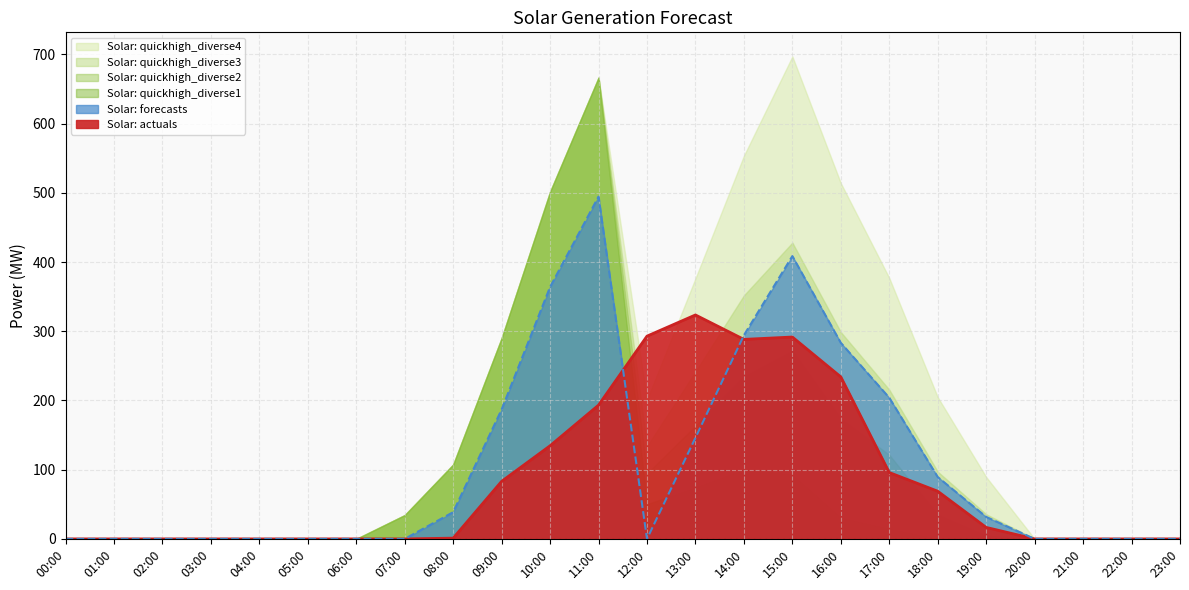

Reading left to right, transcribe all the data shown in this chart.

Solar: quickhigh_diverse1: 0.0	0.0	0.0	0.0	0.0	0.0	0.0	34.4	107.5	290.2	501.7	666.6	50.1	74.3	100.4	92.8	30.6	14.4	0.0	0.0	0.0	0.0	0.0	0.0
Solar: quickhigh_diverse2: 0.0	0.0	0.0	0.0	0.0	0.0	0.0	34.4	107.5	290.2	501.7	666.6	94.7	163.5	234.3	271.3	173.4	121.5	34.5	4.3	0.0	0.0	0.0	0.0
Solar: quickhigh_diverse3: 0.0	0.0	0.0	0.0	0.0	0.0	0.0	34.4	107.5	290.2	501.7	666.6	133.9	241.9	351.9	428.1	298.9	215.6	97.2	35.7	0.0	0.0	0.0	0.0
Solar: quickhigh_diverse4: 0.0	0.0	0.0	0.0	0.0	0.0	0.0	34.4	107.5	290.2	501.7	666.6	201.1	376.4	553.6	697.1	514.1	377.0	204.8	89.5	0.0	0.0	0.0	0.0
Solar: actuals: 0.0	0.0	0.0	0.0	0.0	0.0	0.0	0.0	1.1	83.2	134.6	193.3	293.0	323.6	288.3	291.7	234.1	95.9	68.9	16.6	0.0	0.0	0.0	0.0
Solar: forecasts: 0.0	0.0	0.0	0.0	0.0	0.0	0.0	0.0	38.6	187.0	364.0	494.6	0.0	146.1	294.3	408.6	283.3	203.9	89.4	31.8	0.0	0.0	0.0	0.0